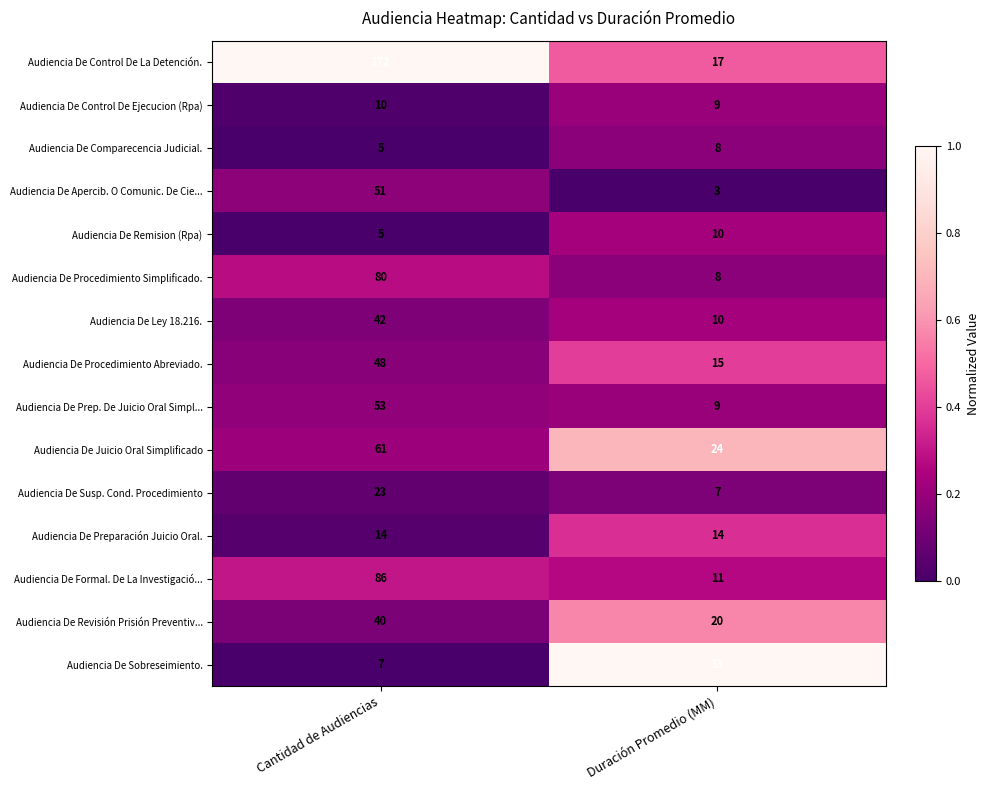

Which series has the largest total across all categories?

Audiencia De Control De La Detención.